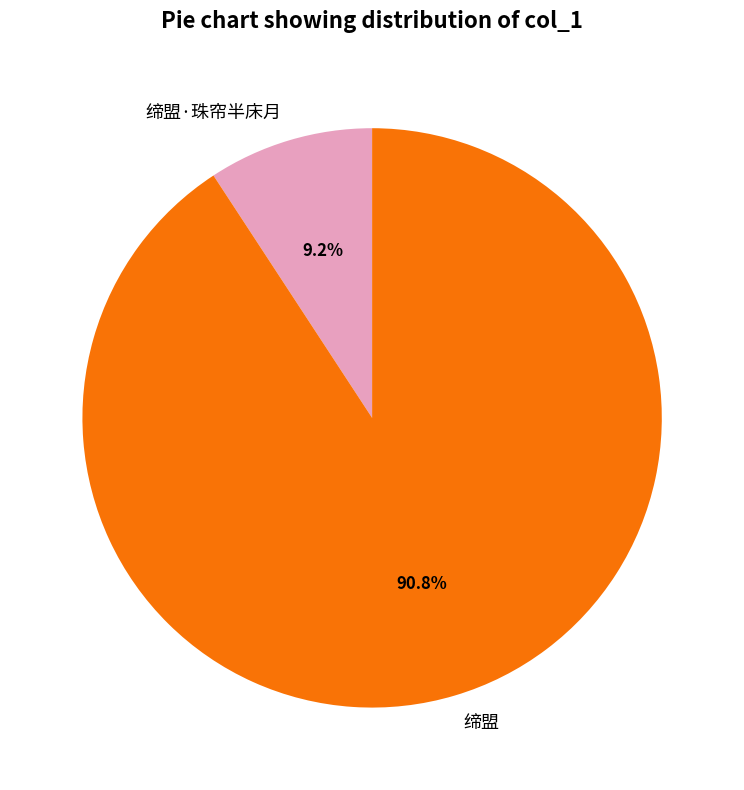

Which has a higher value, 缔盟 or 缔盟·珠帘半床月?

缔盟